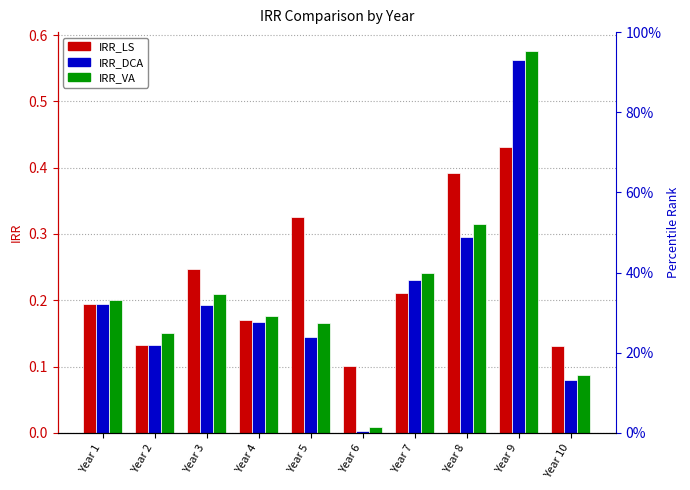

Is the value of IRR_LS at Year 1 greater than the value of IRR_DCA at Year 2?

Yes